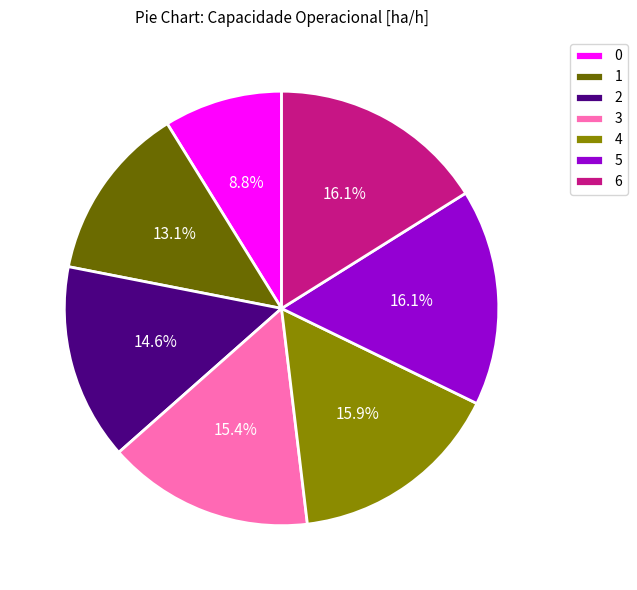

How many slices are in this pie chart?

7